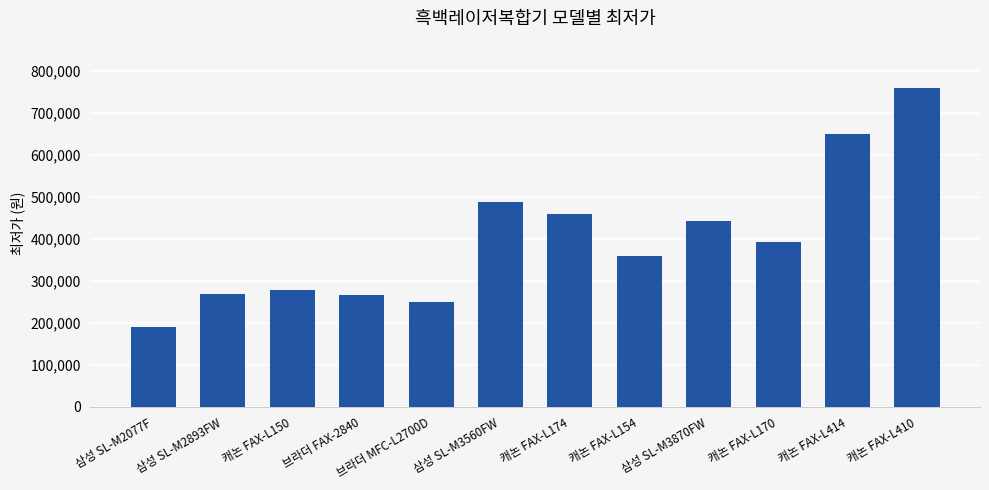

What is the difference between the maximum and minimum values?

567500